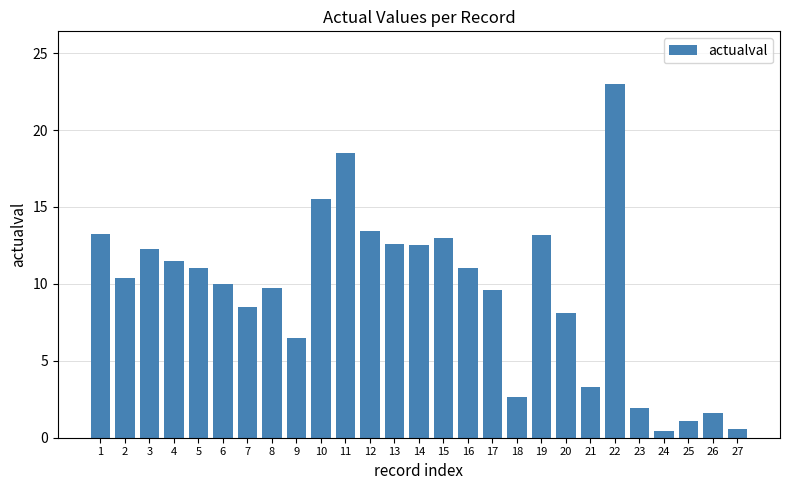

What is the ratio of the value at 2 to the value at 10?

0.7